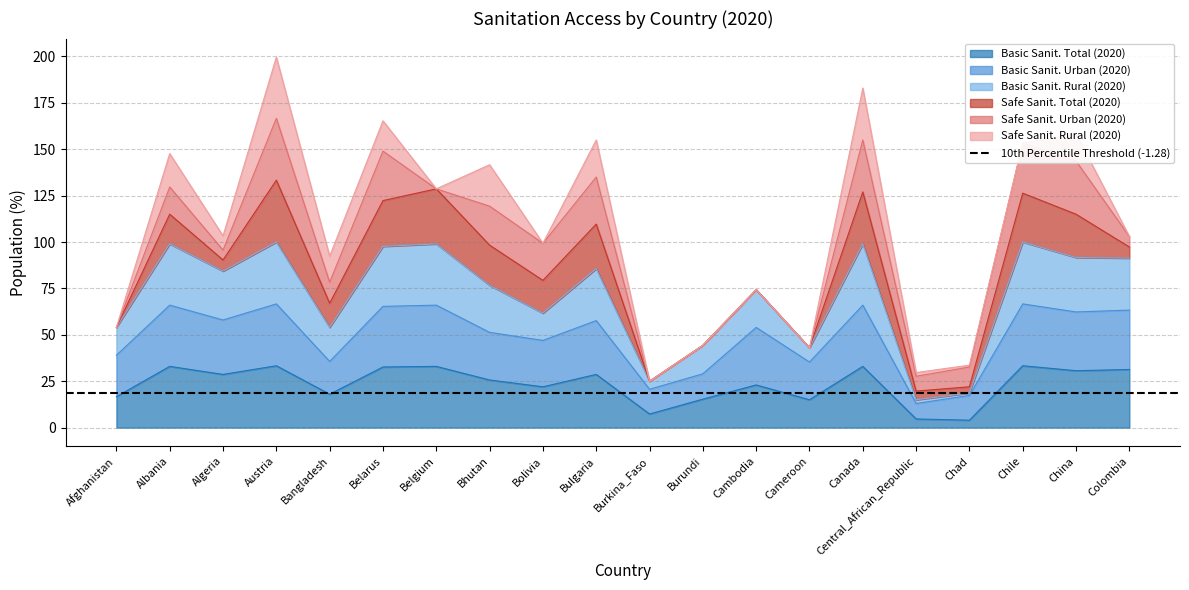

Is it true that Basic Sanit. Total (2020) equals 33.0 at Canada?

True